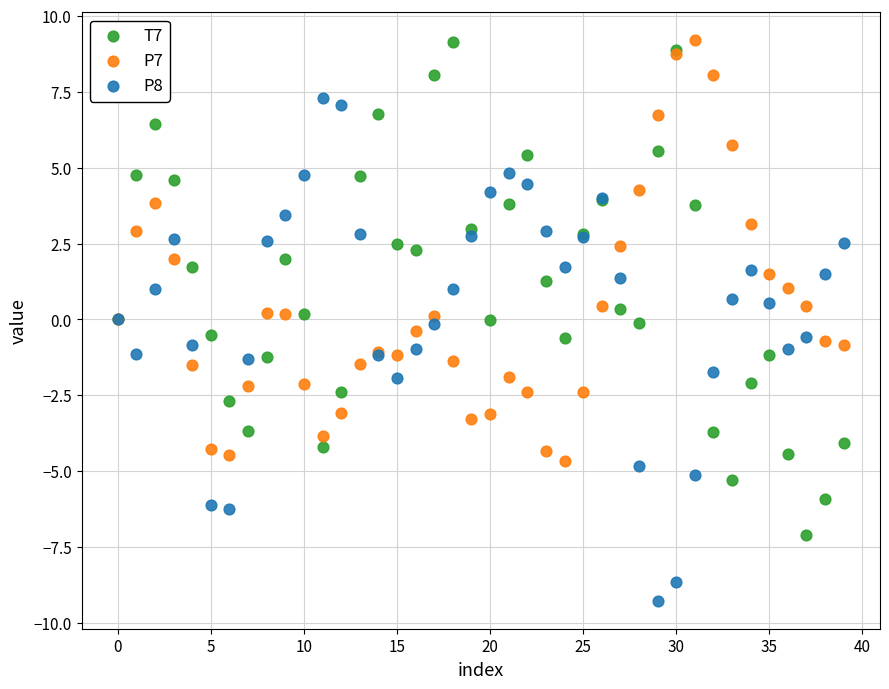

Which series contains the lowest Y value?

P8